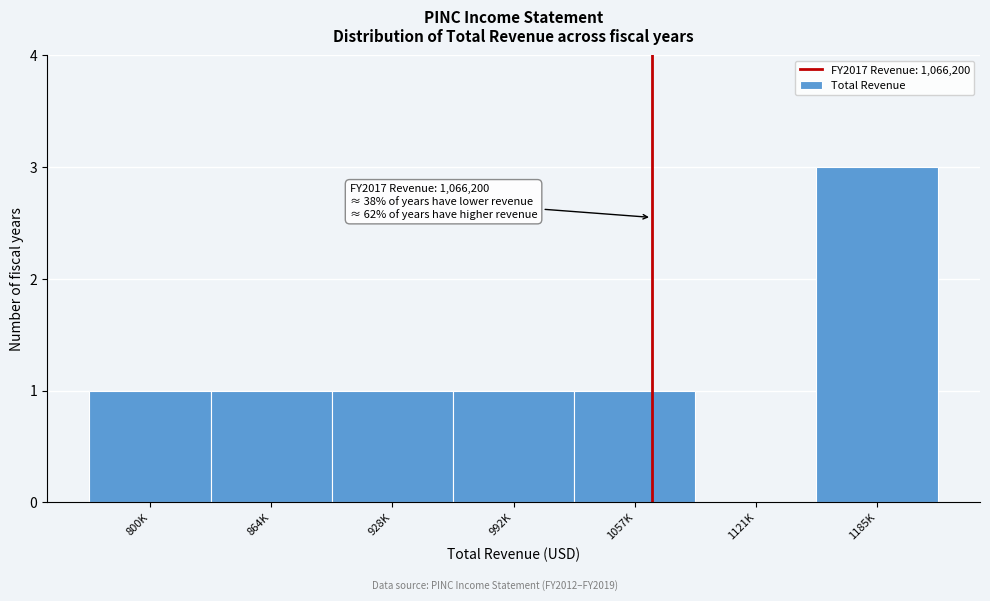

Reading left to right, extract all data points from this chart.

800K=1	864K=1	928K=1	992K=1	1057K=1	1121K=0	1185K=3